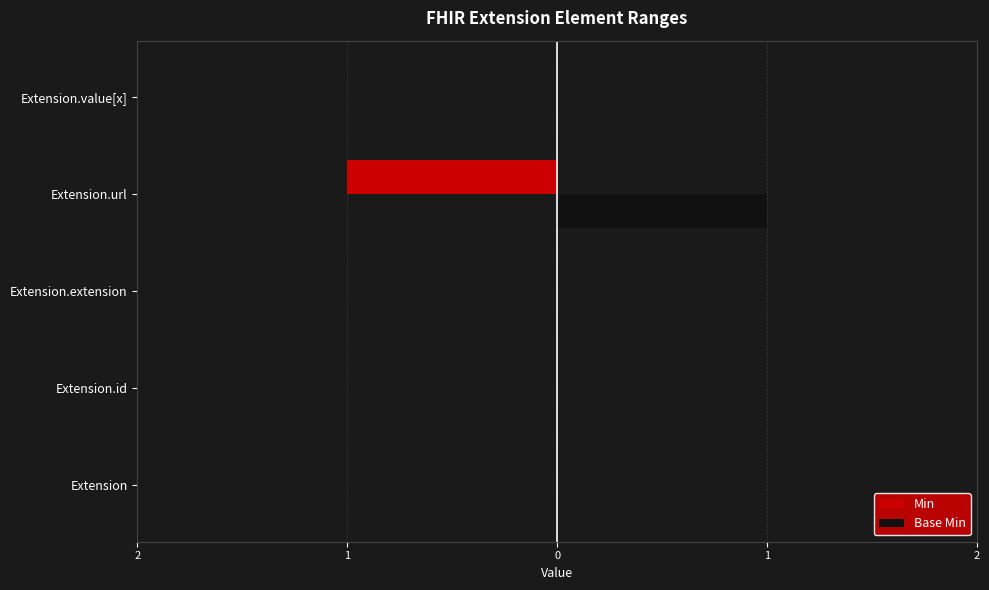

What are all the series names shown in the legend?

Min, Base Min